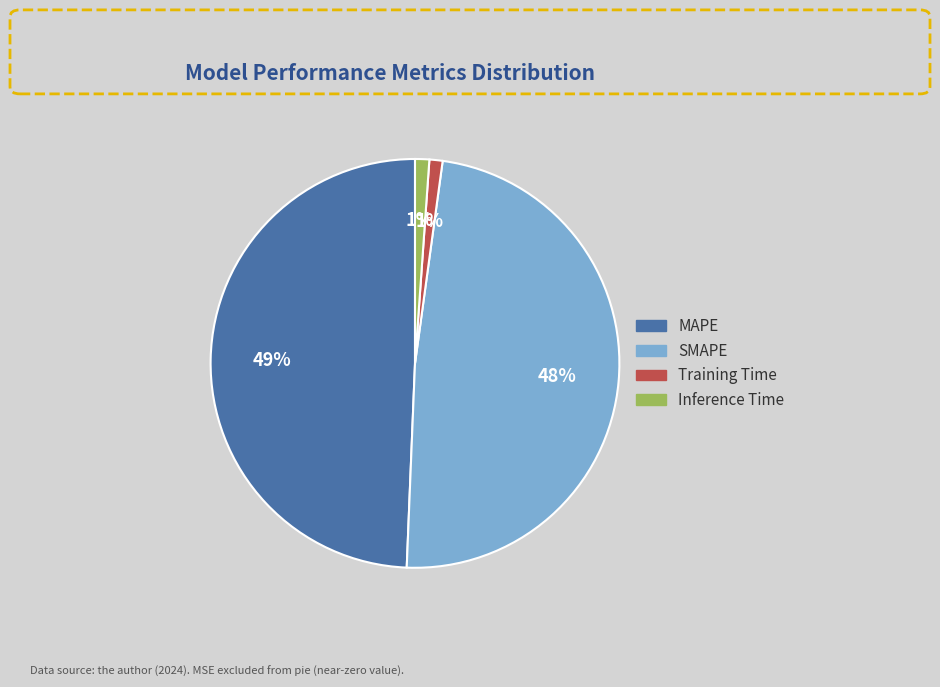

To the nearest percent, what portion does Inference Time represent?

1%